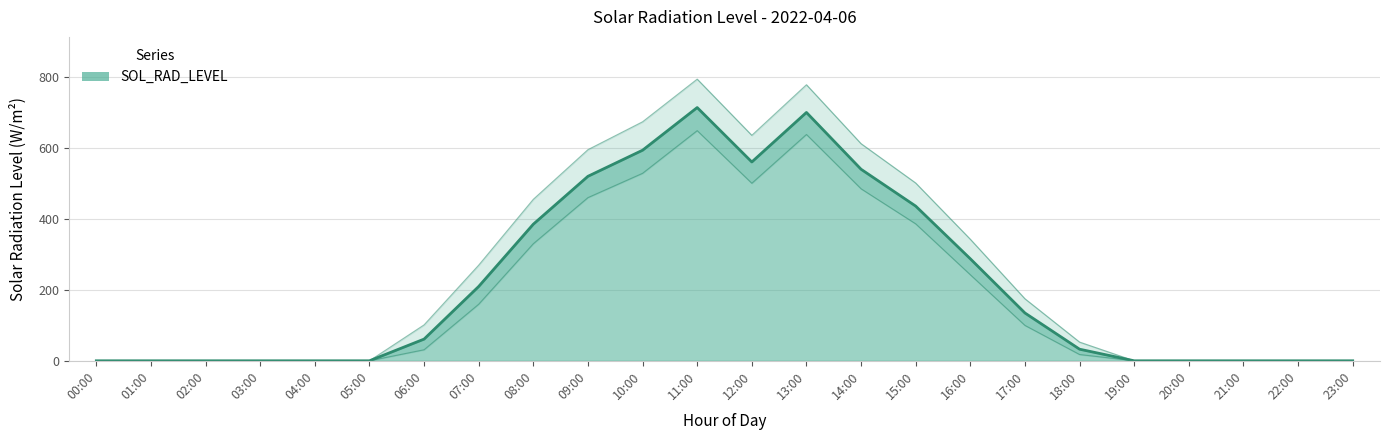

What is the difference between the values at 08:00 and 13:00?

314.5